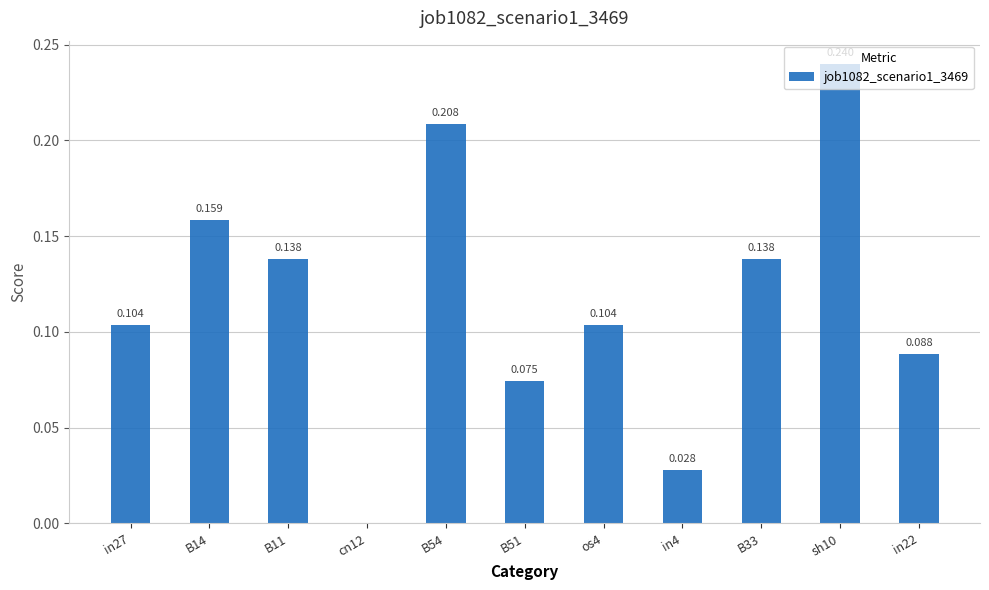

Are the bars horizontal?

No